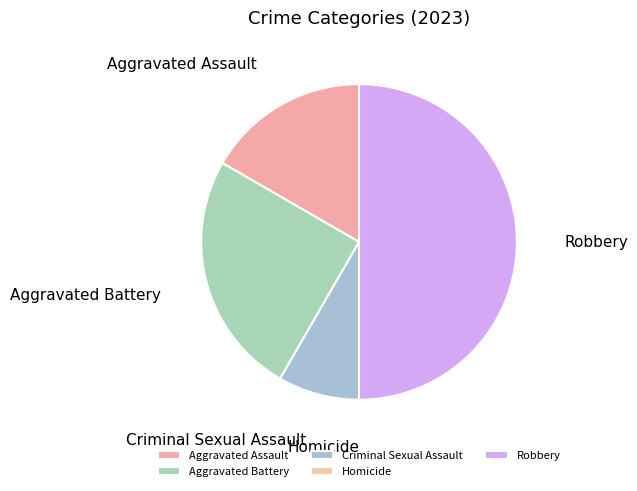

The Criminal Sexual Assault slice represents 1% of the pie. True or false?

False